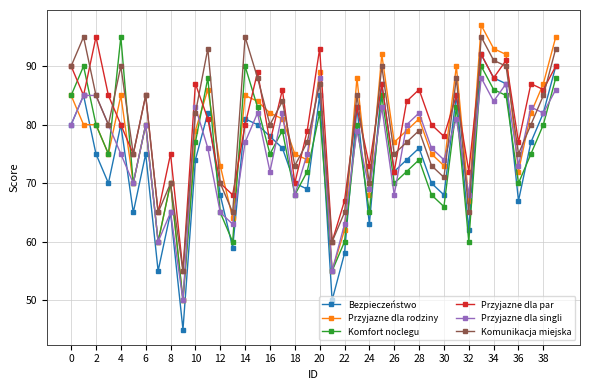

True or false: Przyjazne dla singli has more than 1 interior local peaks.

True